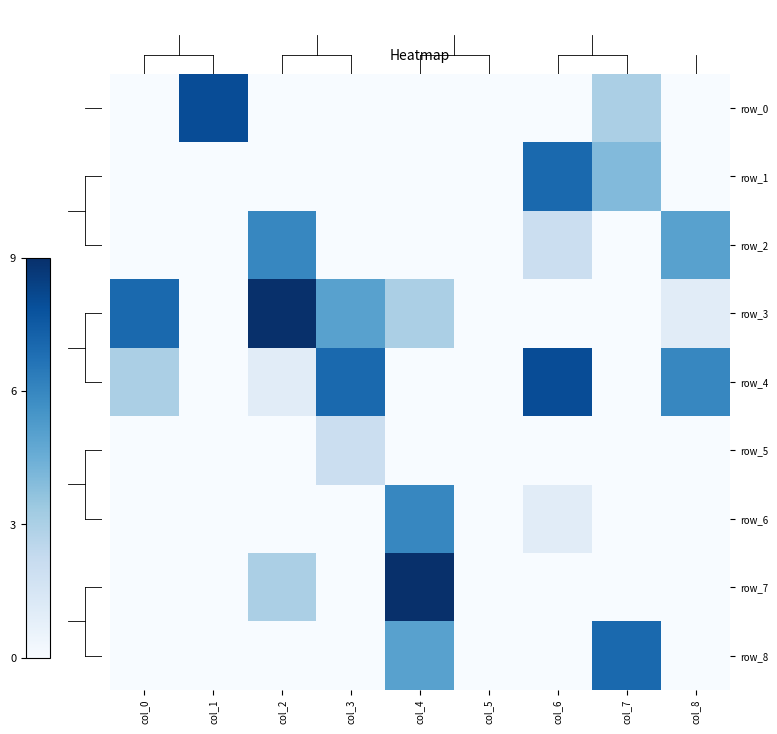

At col_1, list the series in order from smallest to largest.

row_1, row_2, row_3, row_4, row_5, row_6, row_7, row_8, row_0